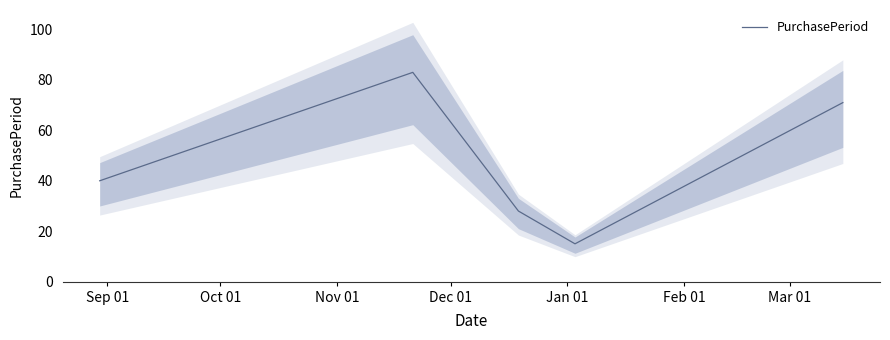

Reading left to right, what are all the values shown in this chart?

40	83	28	15	71